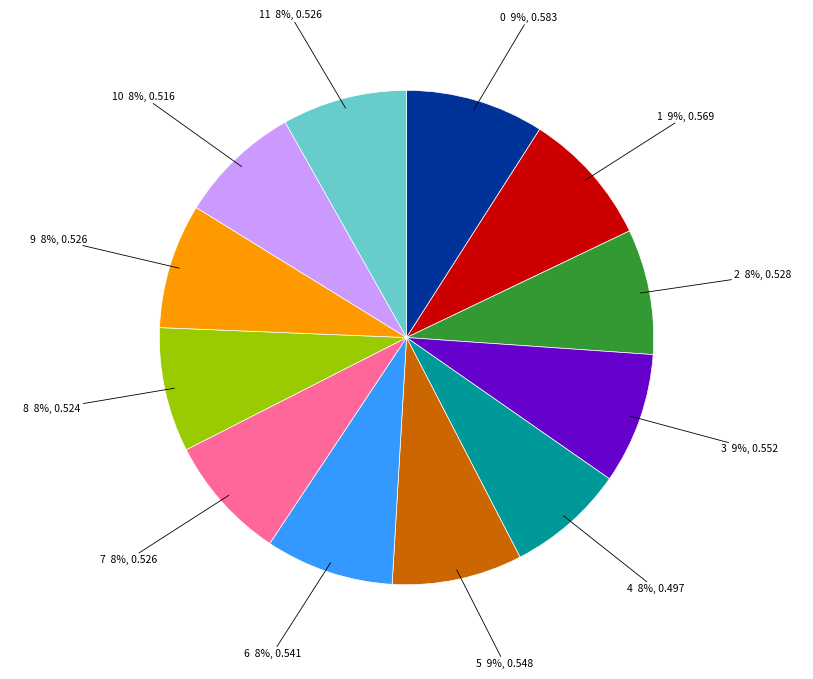

To the nearest percent, what portion does 6 8%, 0.541 represent?

8%